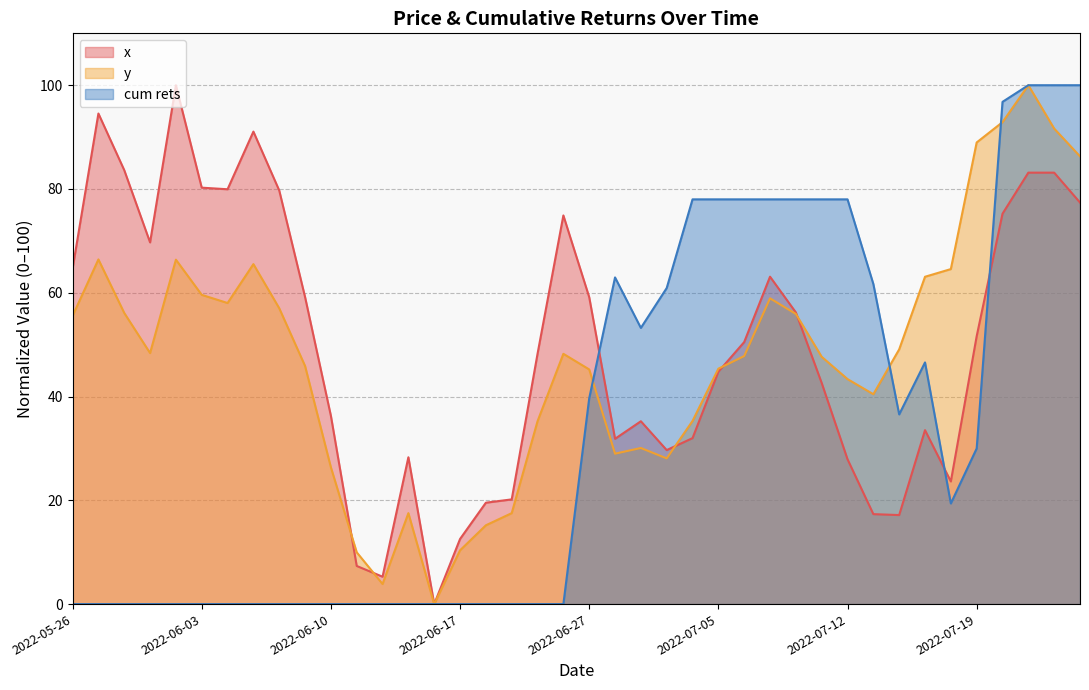

What is the greatest value displayed?

100.0